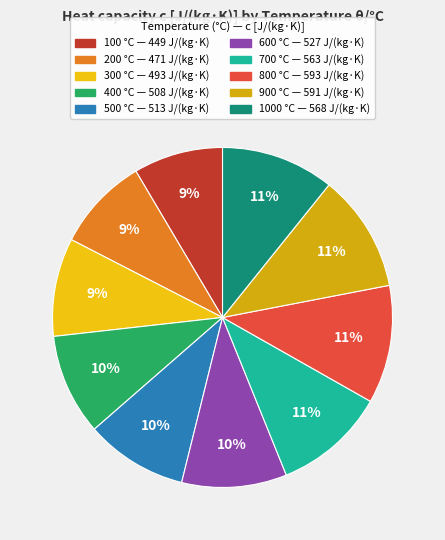

Count the number of slices in the pie.

10